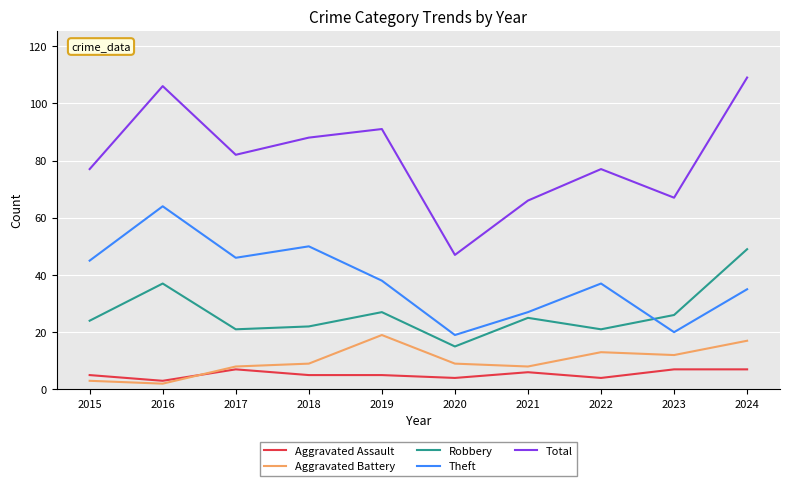

What is the approximate value of Aggravated Battery at 2017?

8